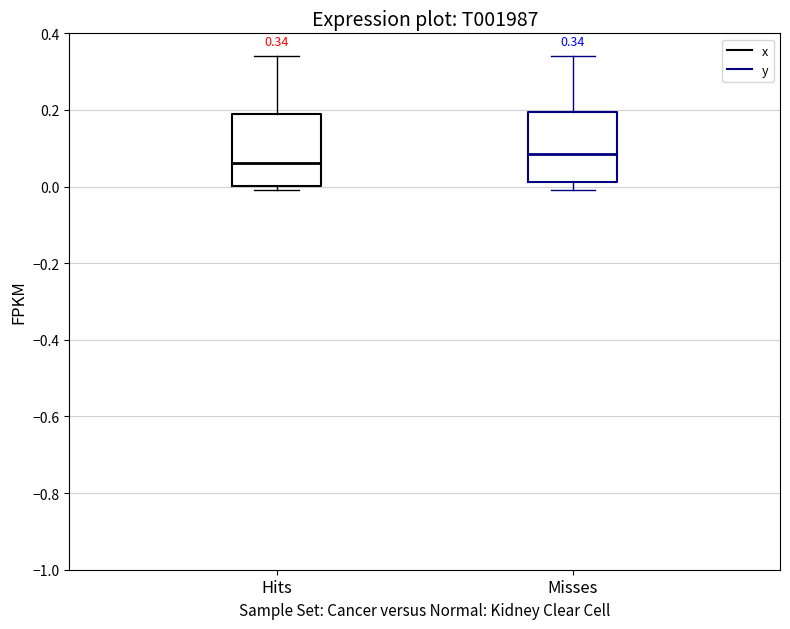

Which box's median line is the lowest?

Hits